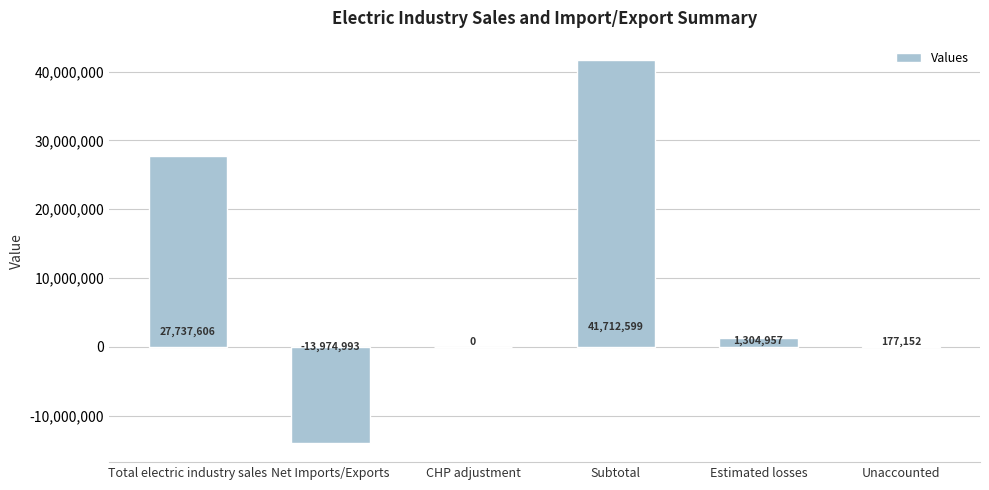

The value at Unaccounted is 177152. True or false?

True